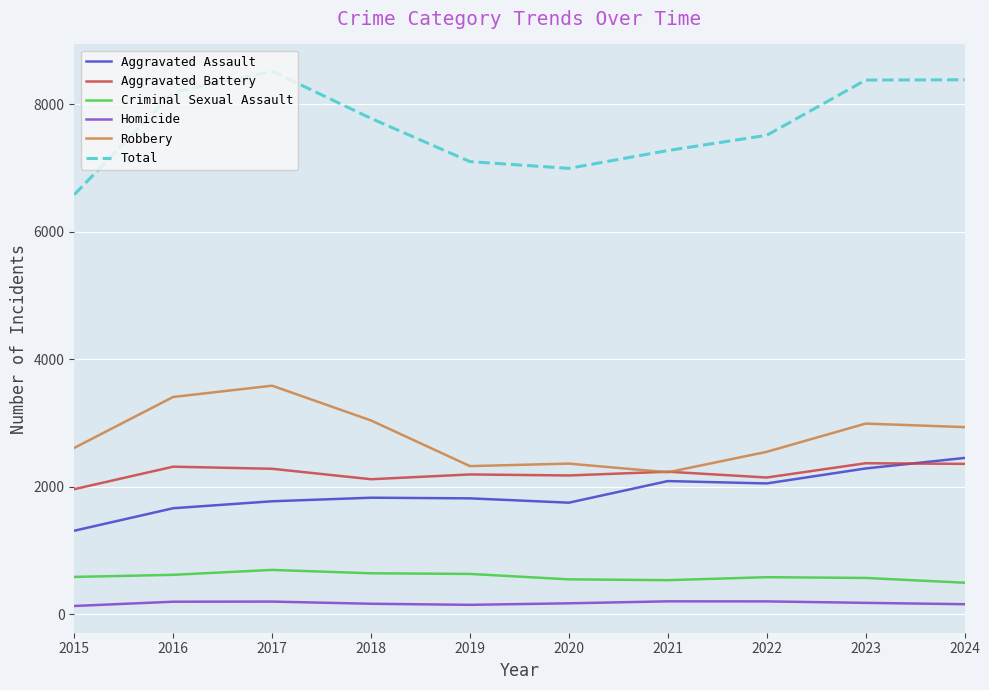

What is the sum of all Total values?

76701